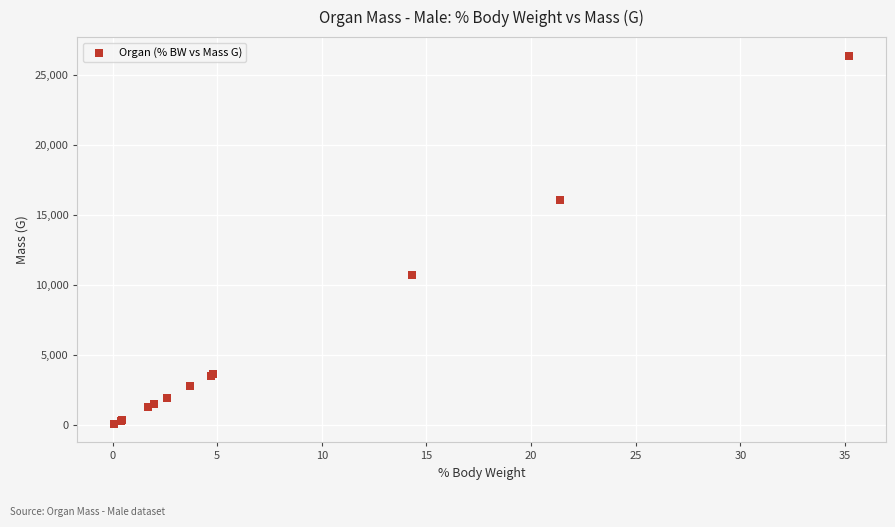

What Y value in the scatter plot is closest to 13229?

10725.0